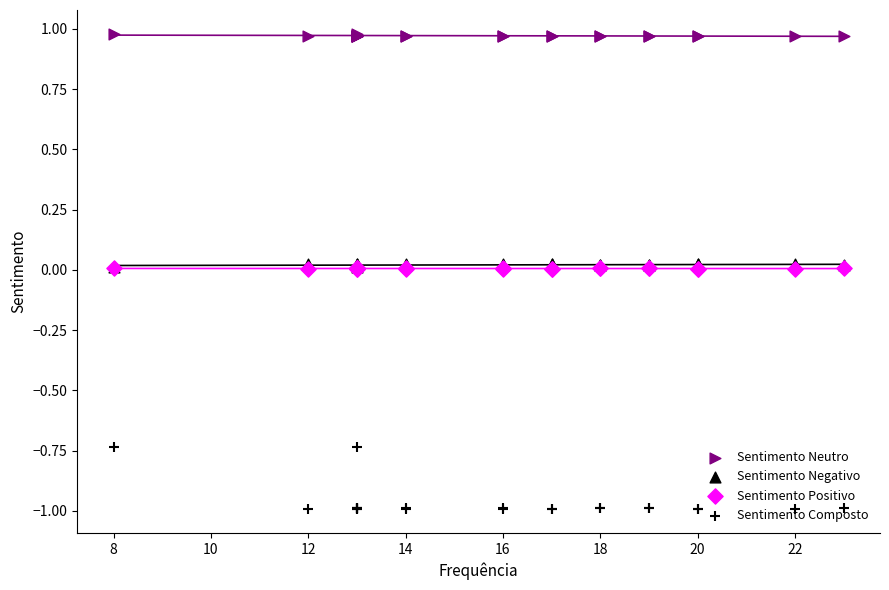

At how many categories does at least one series exceed 0?

22